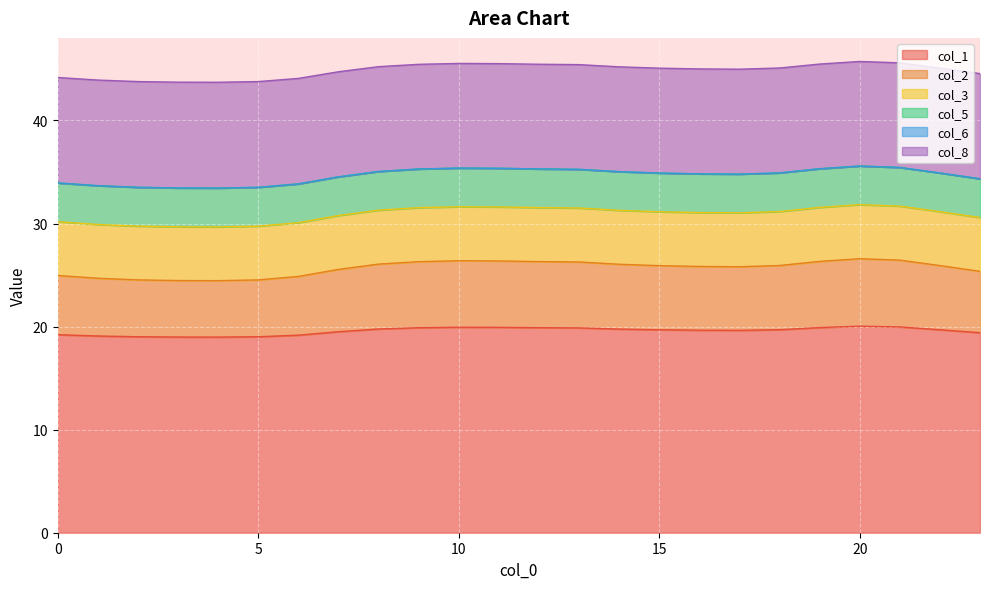

Does the chart display data point markers on the line(s)?

No